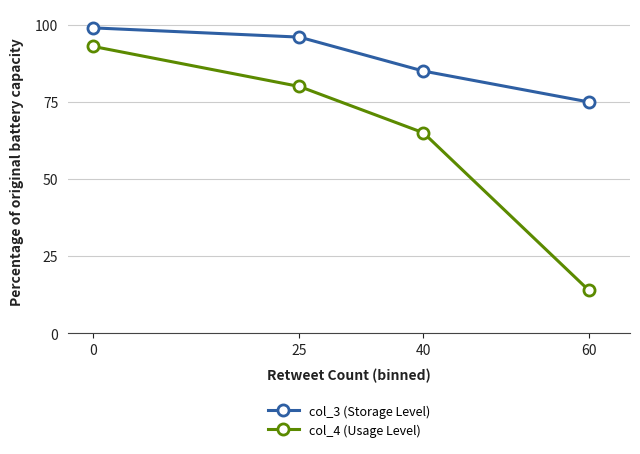

What is the difference between the maximum and second lowest values in the col_3 (Storage Level) series?

14